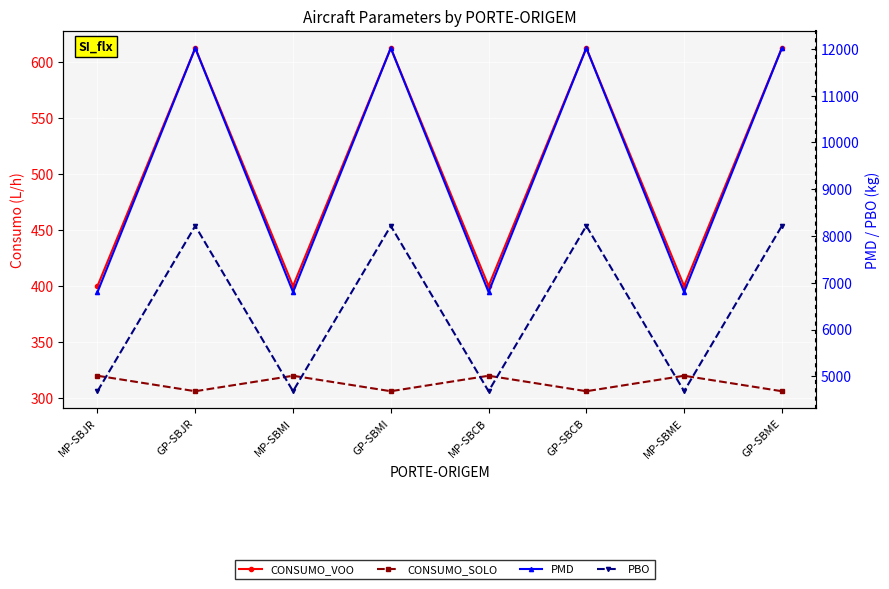

What value does the PBO series have at MP-SBJR?

4680.0